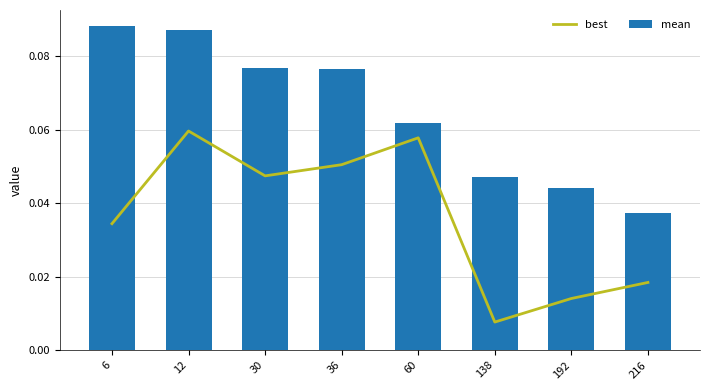

What are all the series names shown in the legend?

best, mean